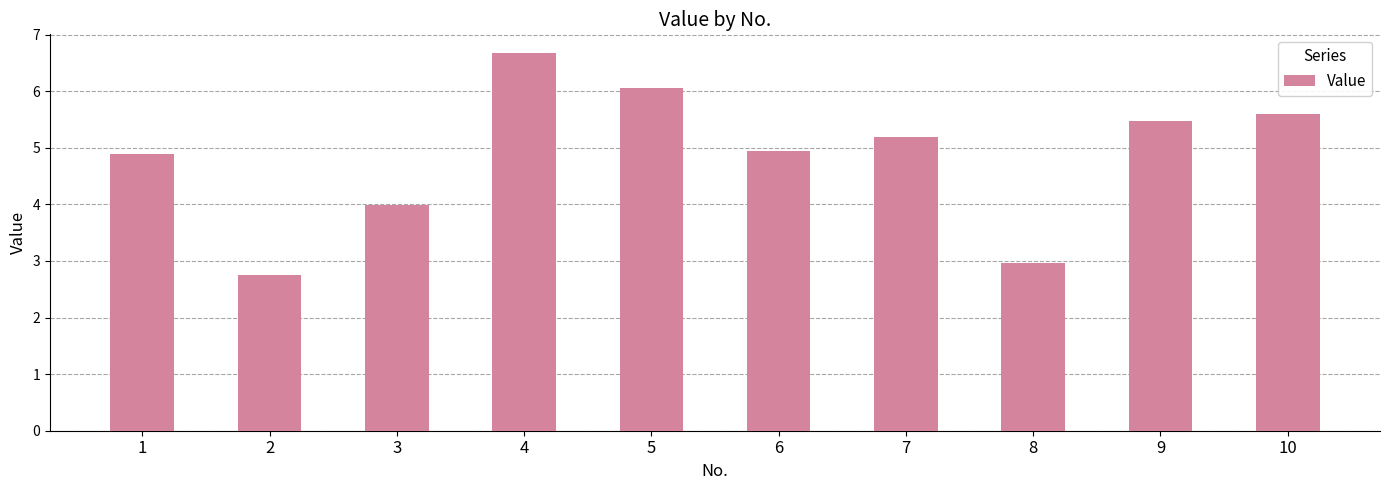

True or false: the data shows 4.9 at 6.

True